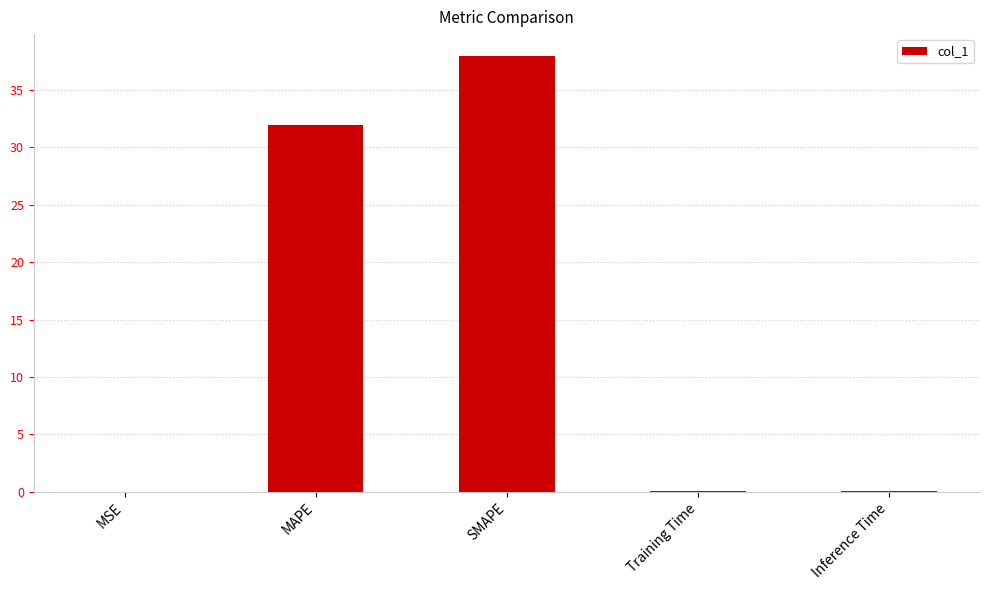

Where is the data nearest to the value 18?

MAPE